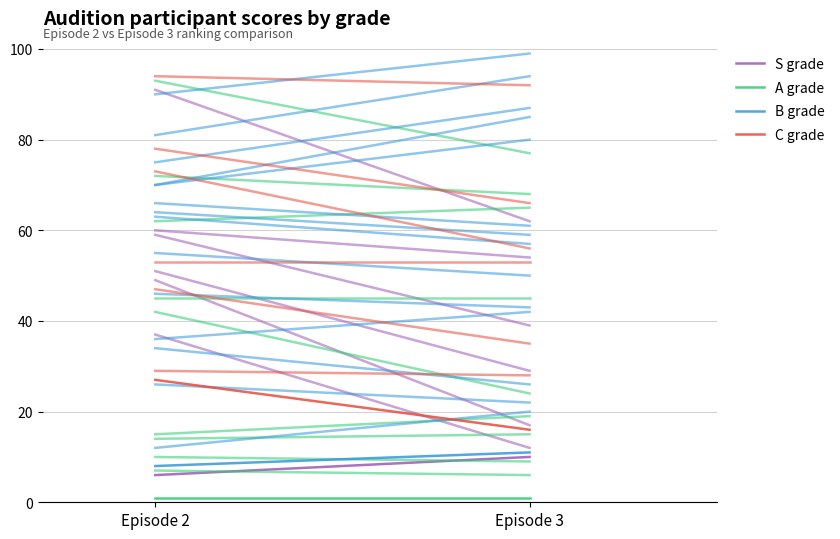

The value of A grade at Episode 2 is 1. True or false?

True